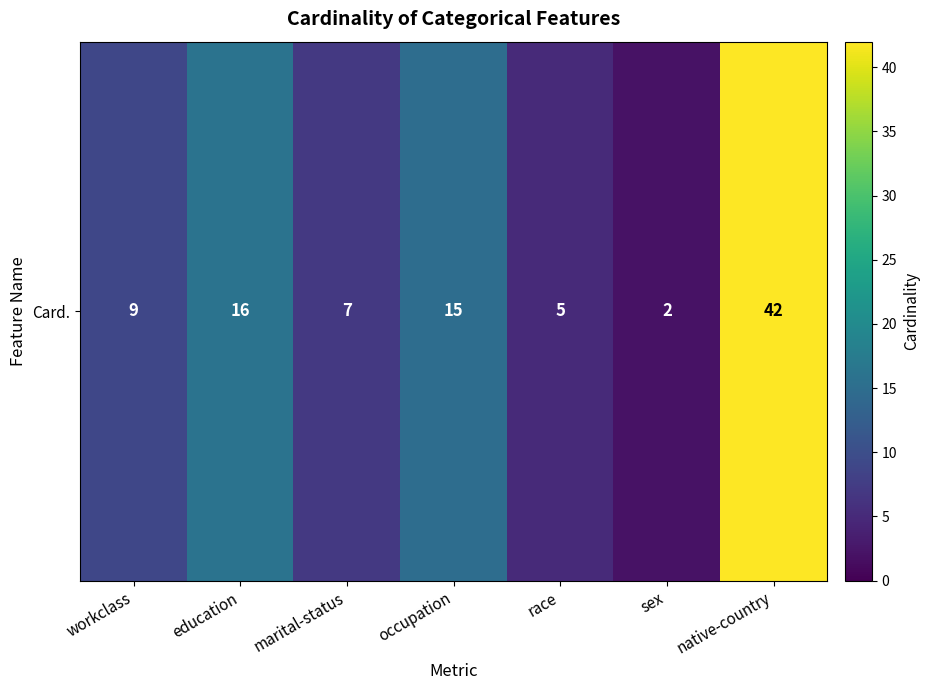

What is the change in value from occupation to native-country?

+27